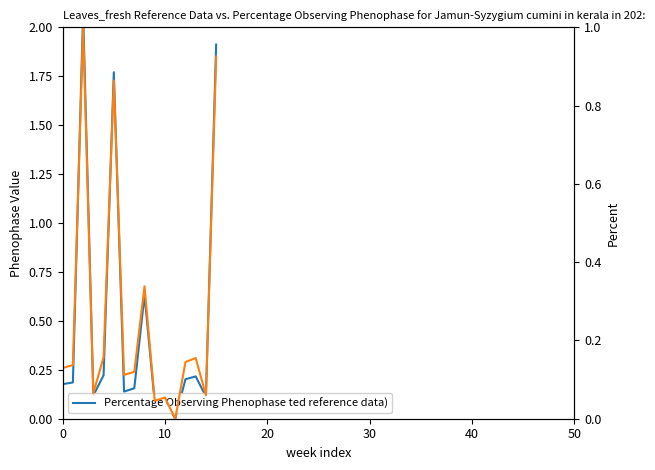

What is the sum of all Percentage Observing Phenophase ted reference data) values?

8.1